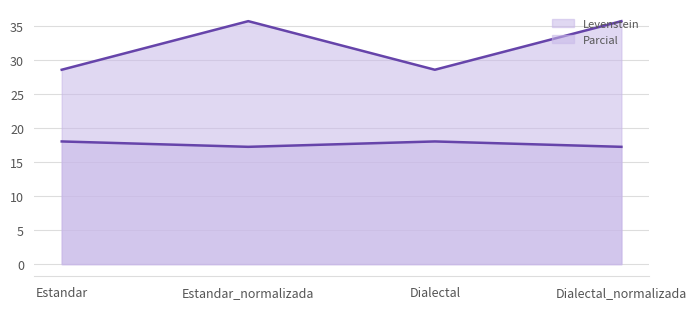

What position from the right is Estandar_normalizada?

3